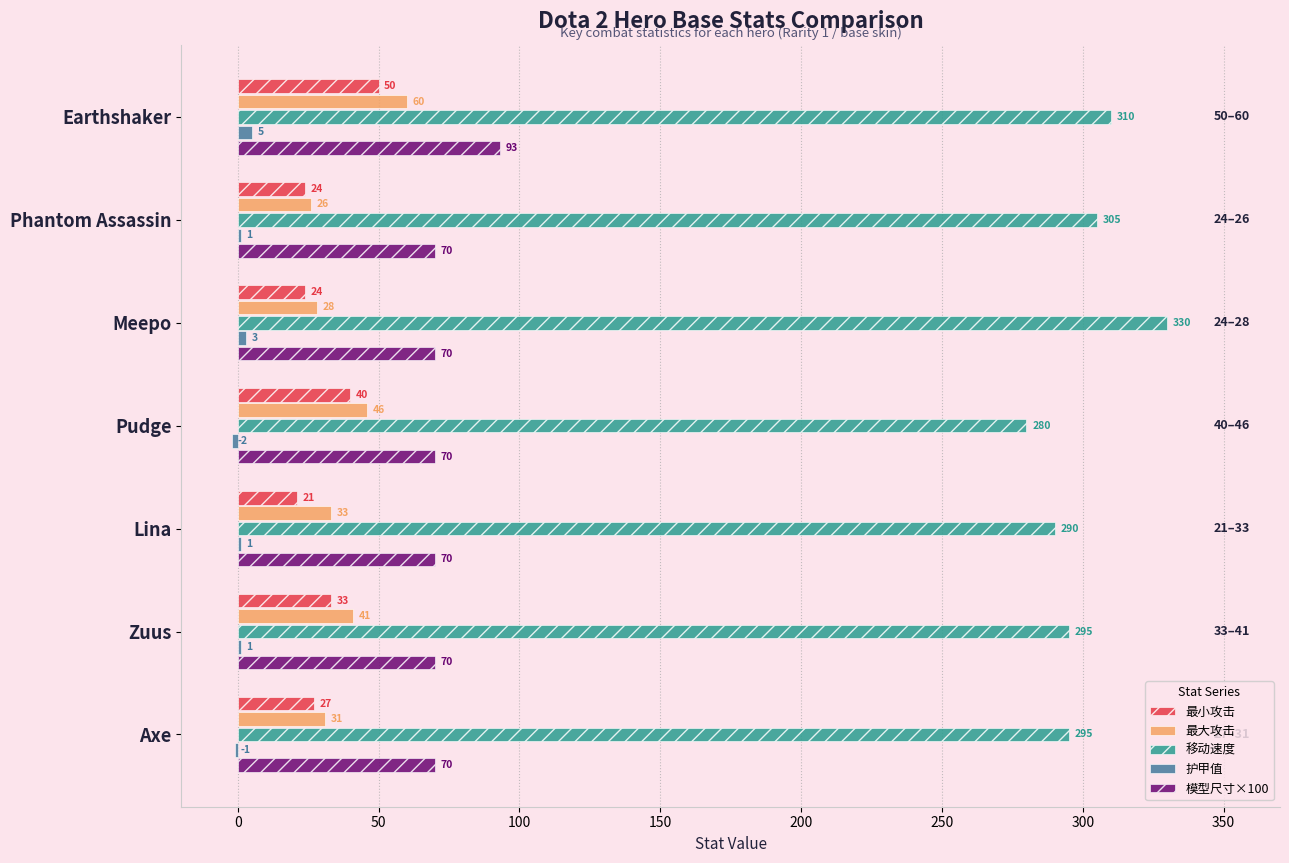

At which label is 最小攻击 closest to 35?

Zuus